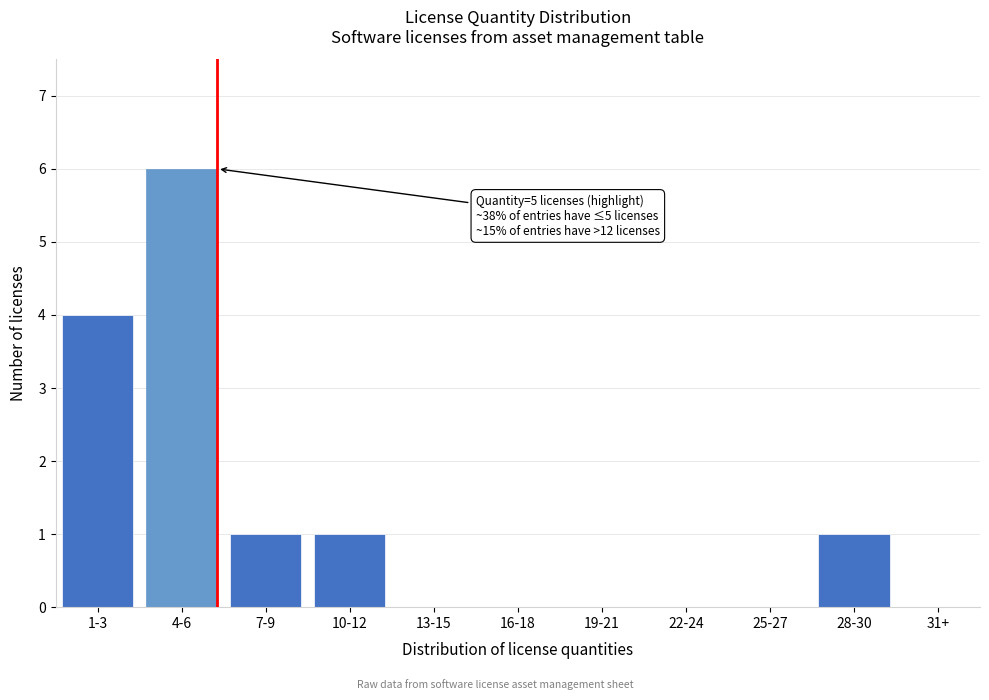

Reading left to right, extract all data points from this chart.

1-3=4	4-6=6	7-9=1	10-12=1	13-15=0	16-18=0	19-21=0	22-24=0	25-27=0	28-30=1	31+=0